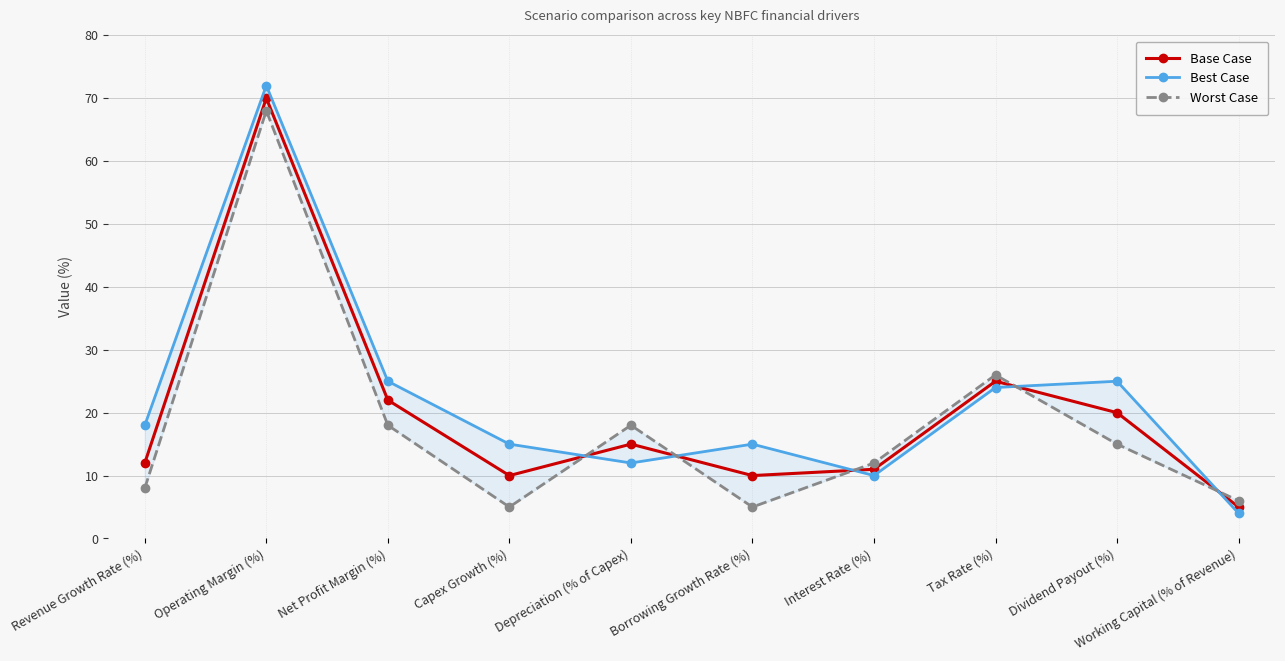

Where is Best Case nearest to the value 38?

Net Profit Margin (%)